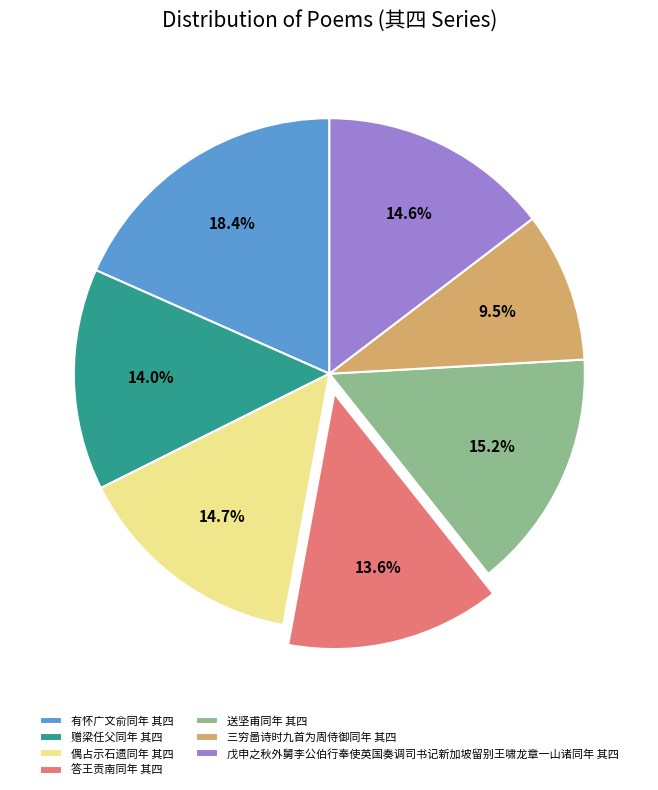

To the nearest percent, what is the difference between the largest and smallest slice percentages?

9%